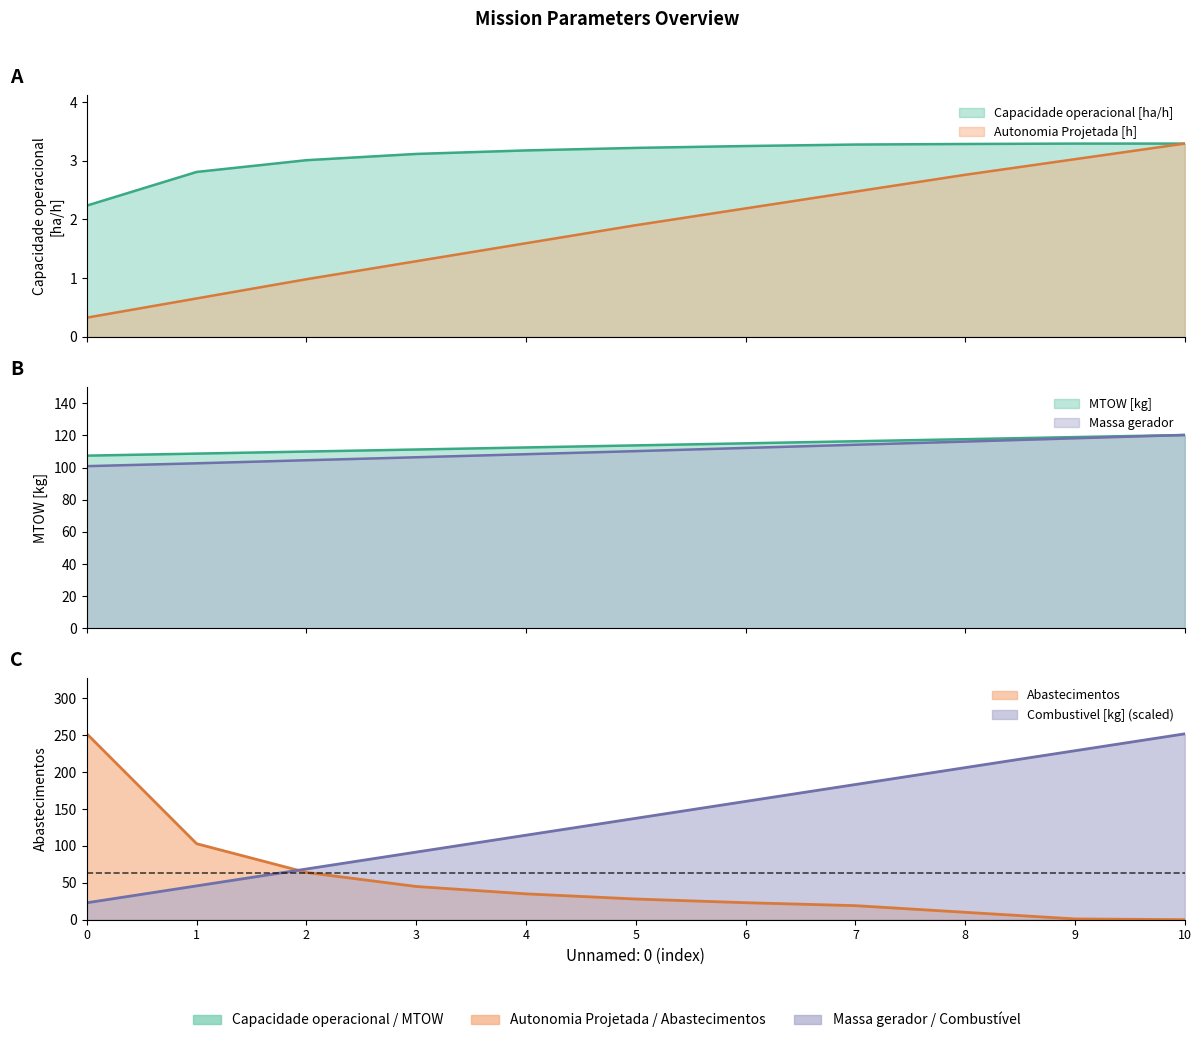

True or false: MTOW [kg] and Capacidade operacional [ha/h] intersect in this chart.

False